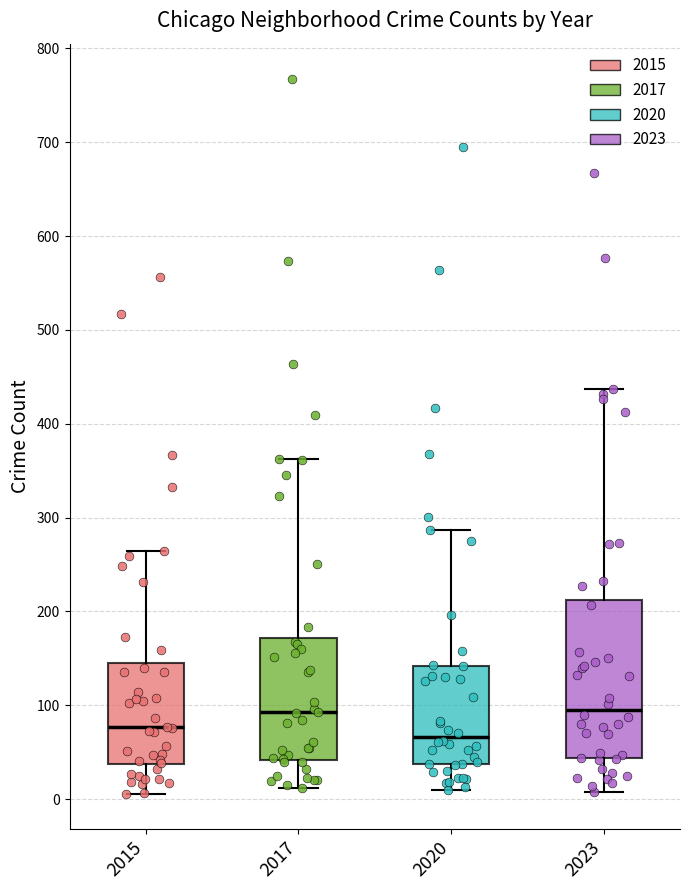

Where does the lower whisker of the box at x = 2020 end on the y-axis? The values are not printed on the chart, so give them approximately, as read against the axis.

10